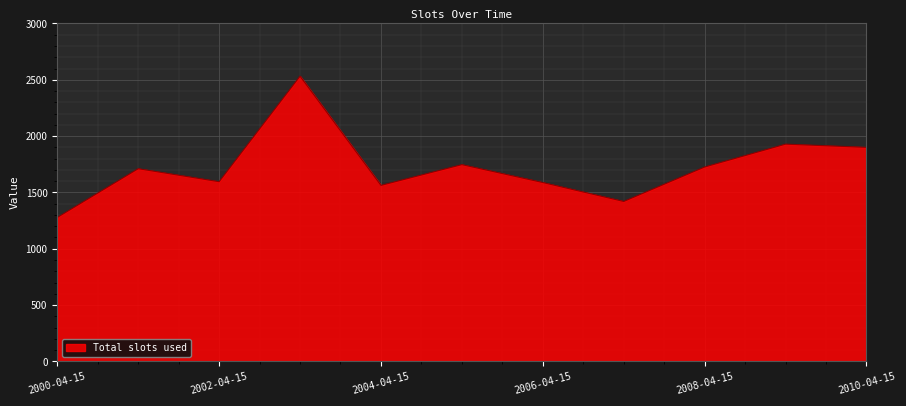

What is the maximum value shown in the chart?

2532.1